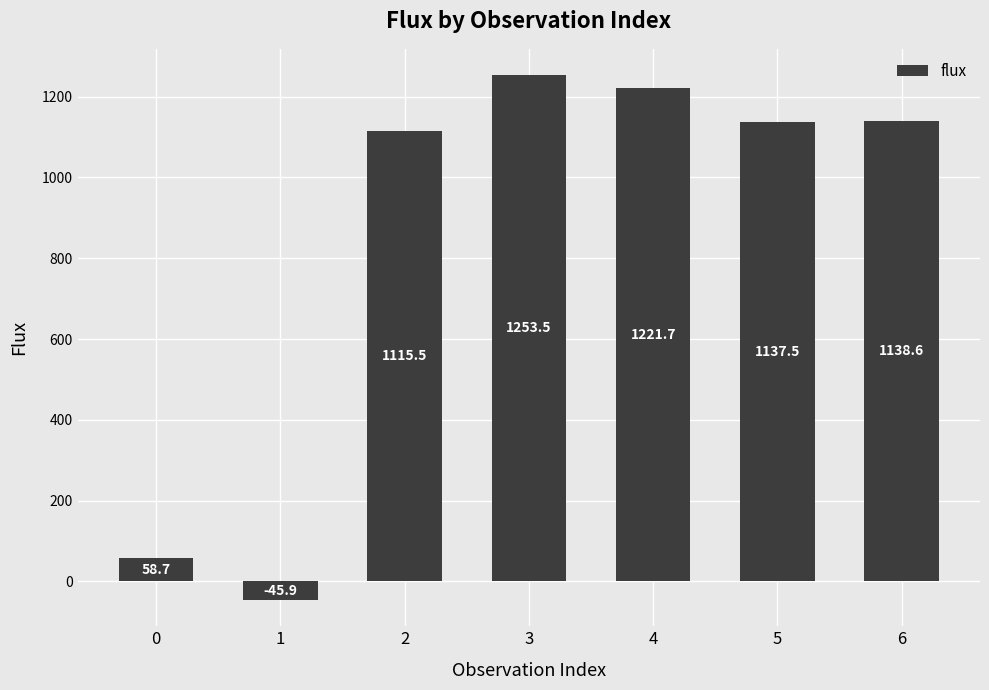

Reading left to right, transcribe all the data shown in this chart.

0=58.7	1=-45.9	2=1115.5	3=1253.5	4=1221.7	5=1137.5	6=1138.6